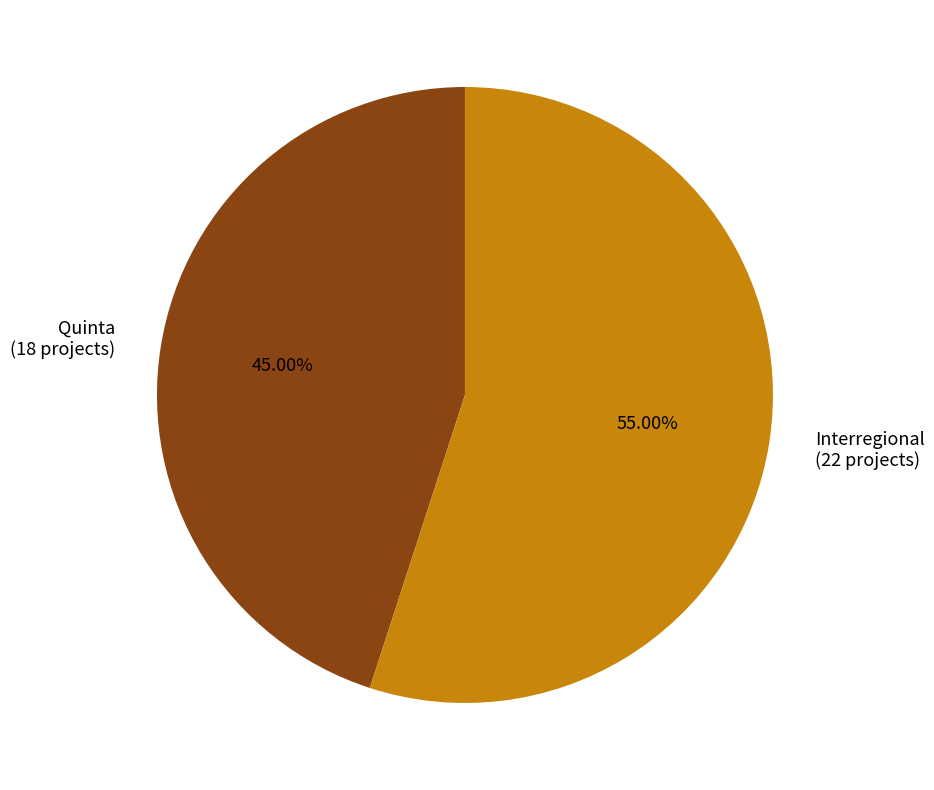

To the nearest percent, what percentage of the pie is Quinta?

45%